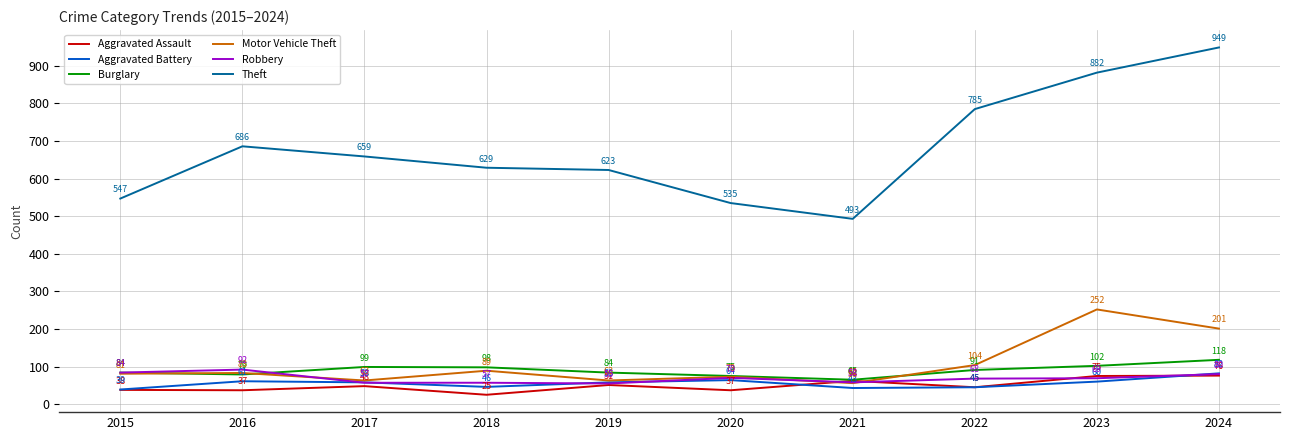

Where is the first local minimum for Theft?

2021